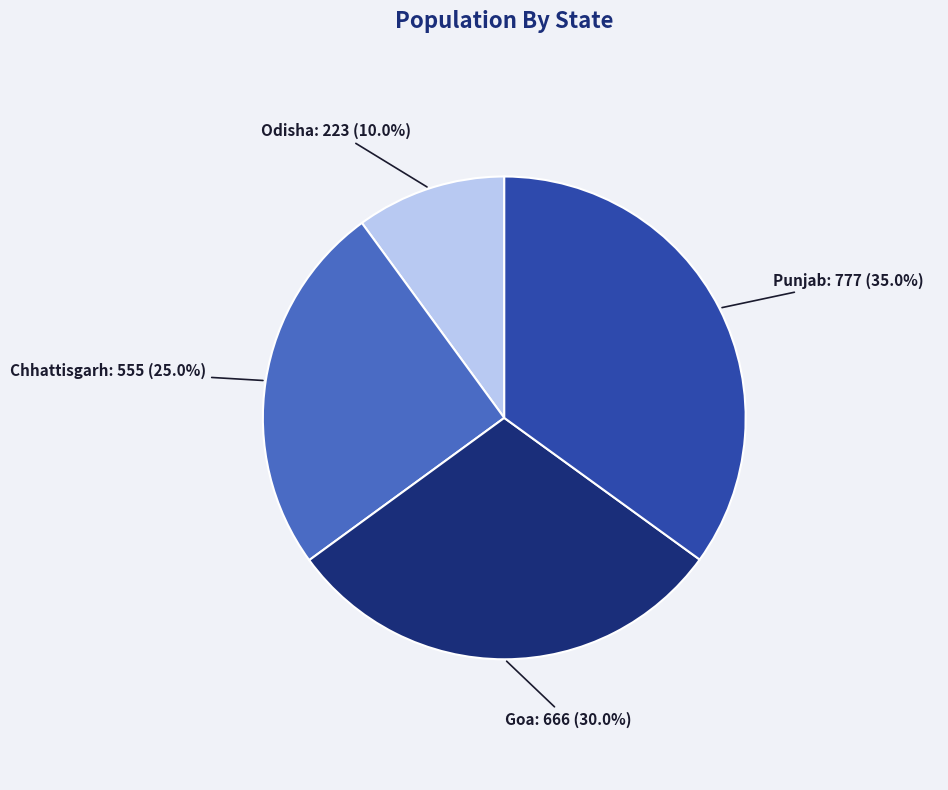

Is it true that Punjab is 35% of the pie?

True